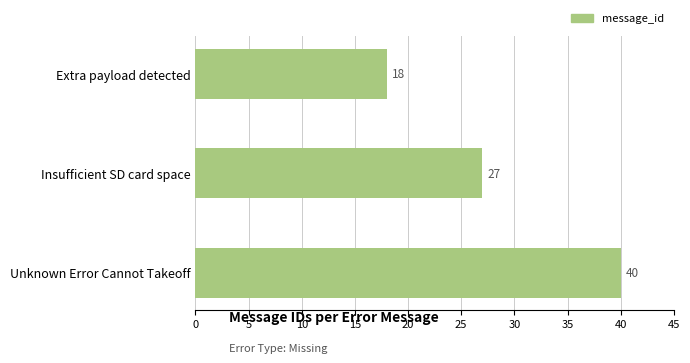

Does the chart contain stacked bars?

No